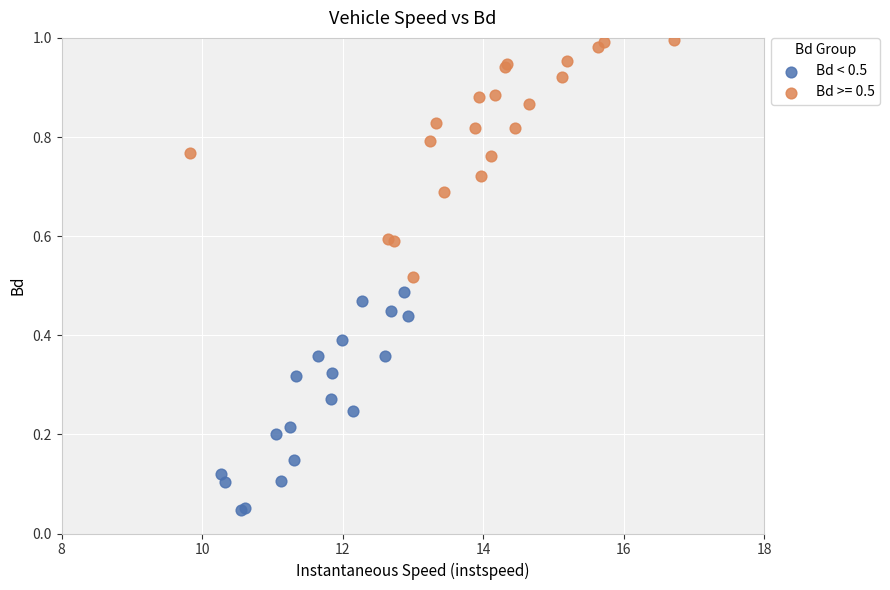

Which series reaches the maximum Y coordinate?

Bd >= 0.5